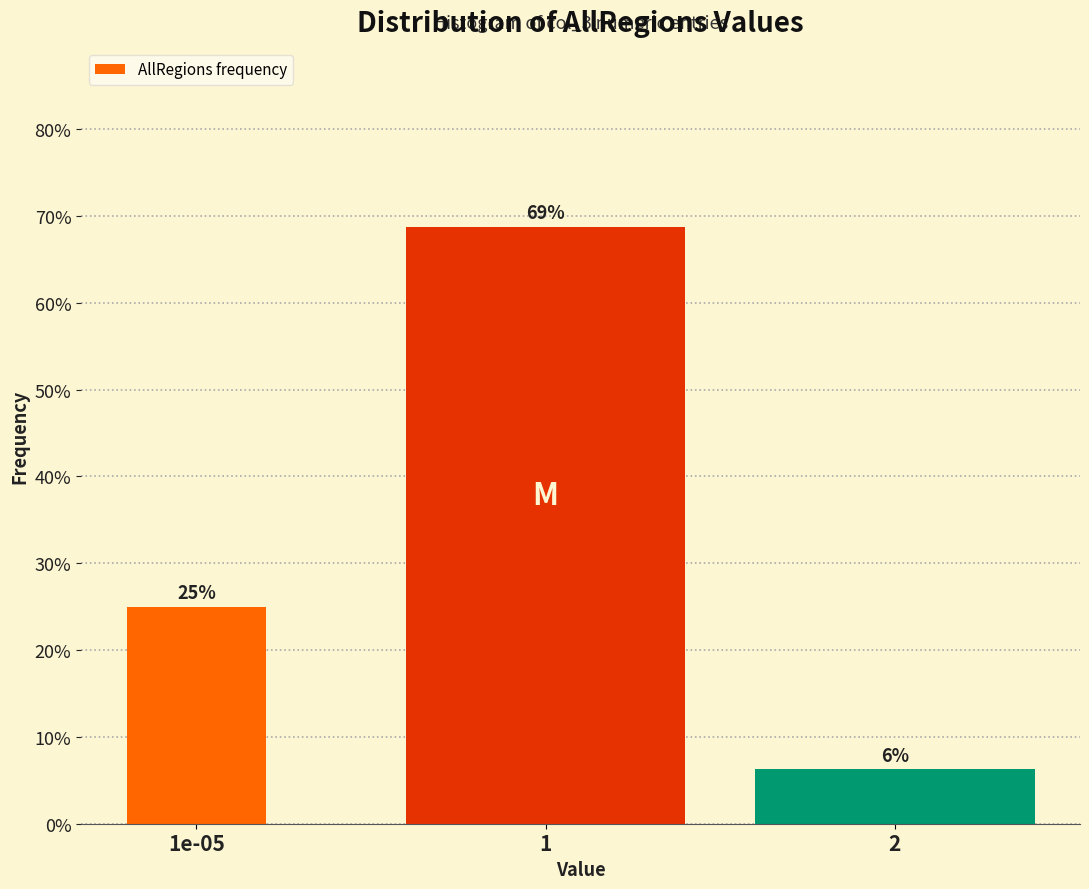

Is it true that the value at 1 is 68.8?

True